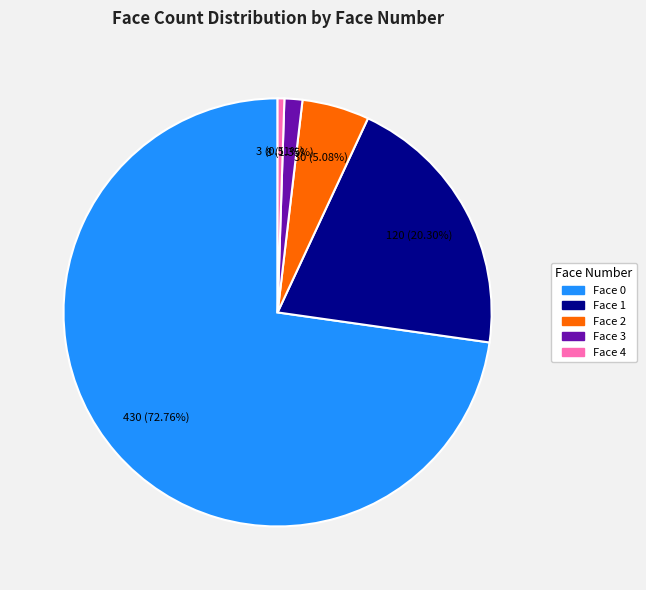

True or false: Face 3 accounts for 8% of the total.

False